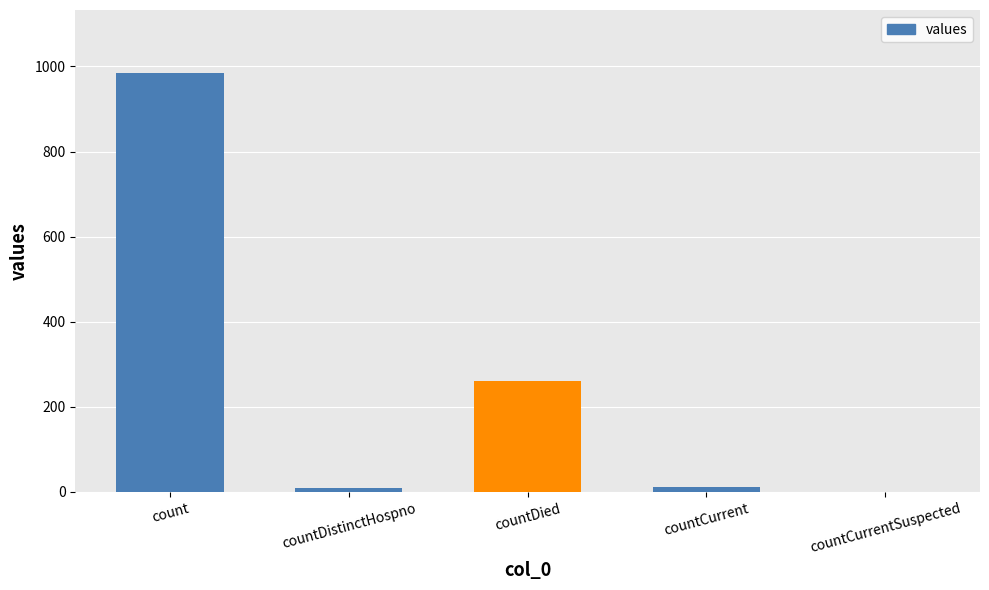

Is it true that the value at count is 985?

True